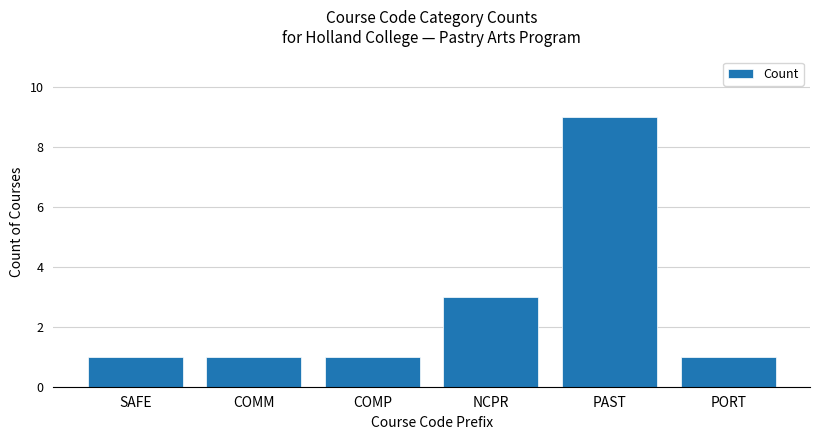

At which category does the chart reach its peak across all series?

PAST